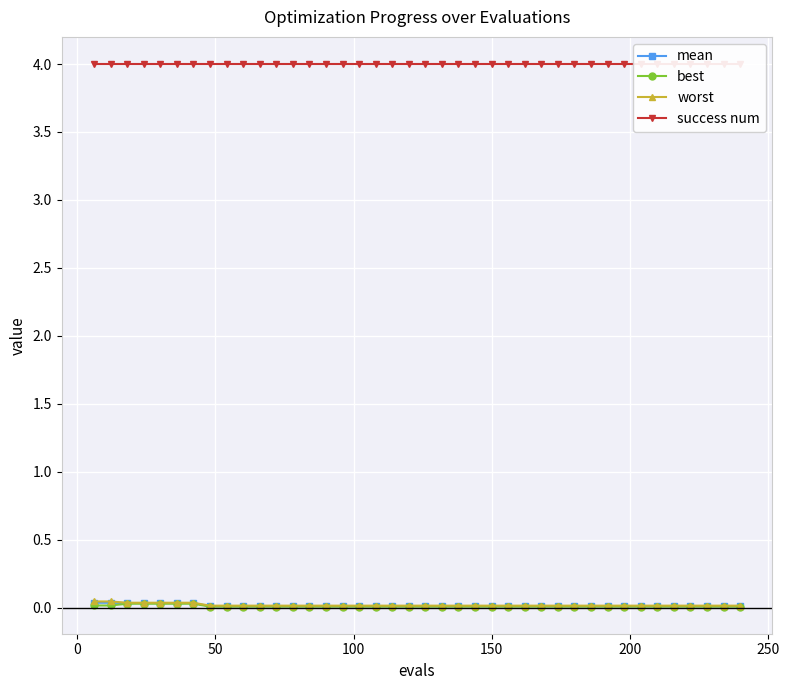

Which series has the widest spread of values?

worst